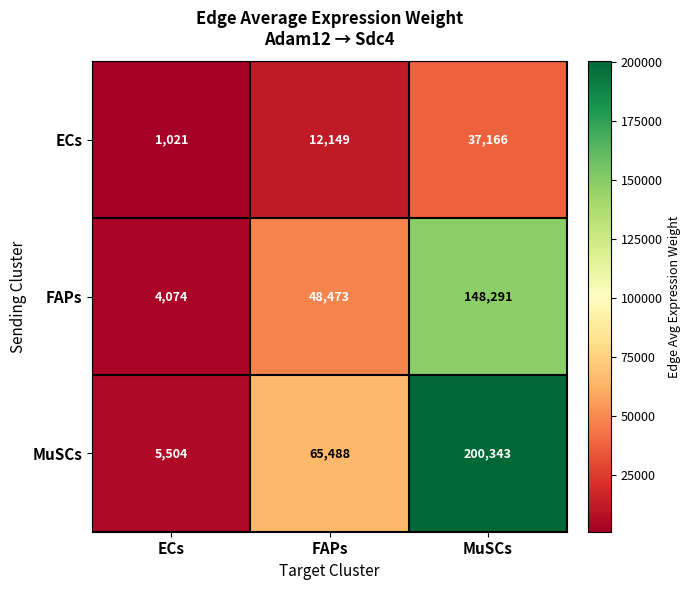

What is the maximum value shown in the chart?

200343